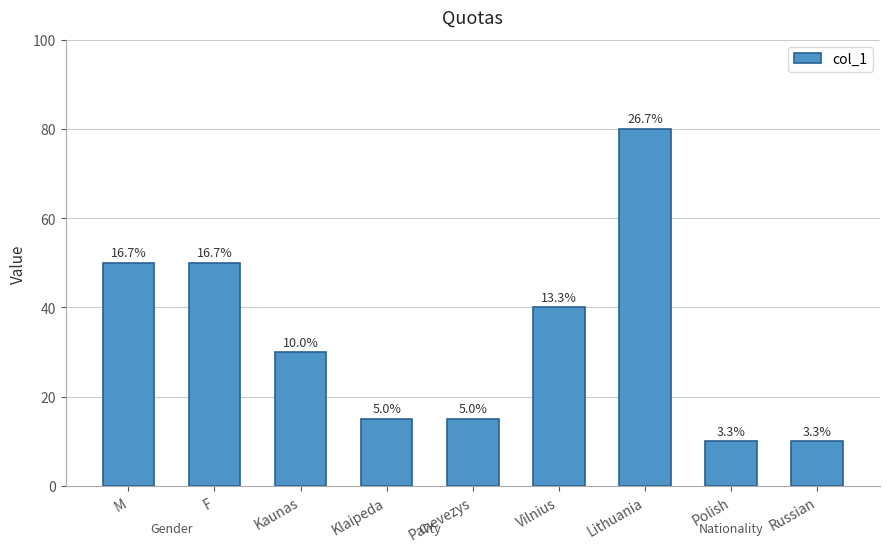

How many bars are there in total?

9